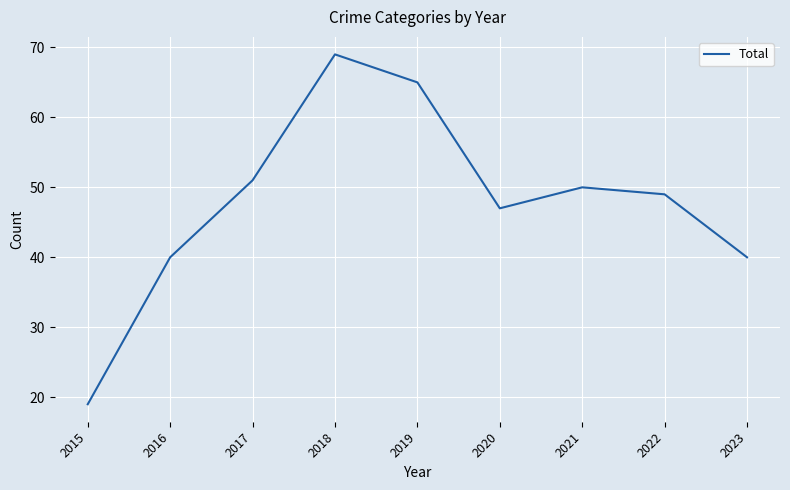

How many series are shown in this chart?

1